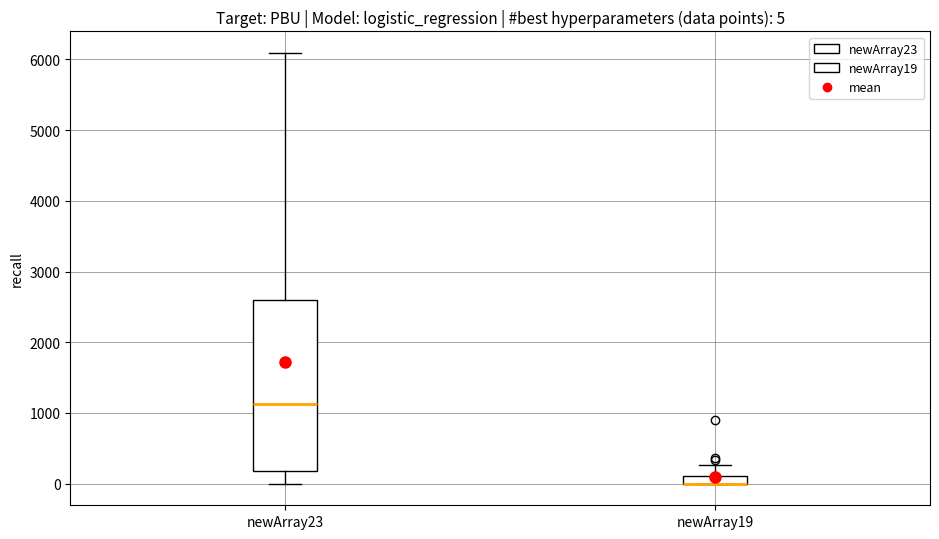

Comparing the boxes themselves (not the whiskers), which one is the tallest?

newArray23